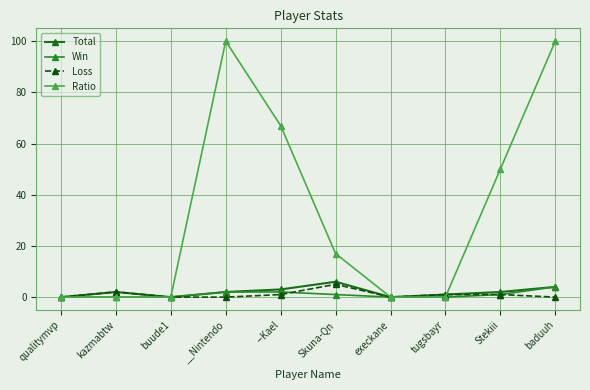

How many data points in Ratio are less than 17?

5